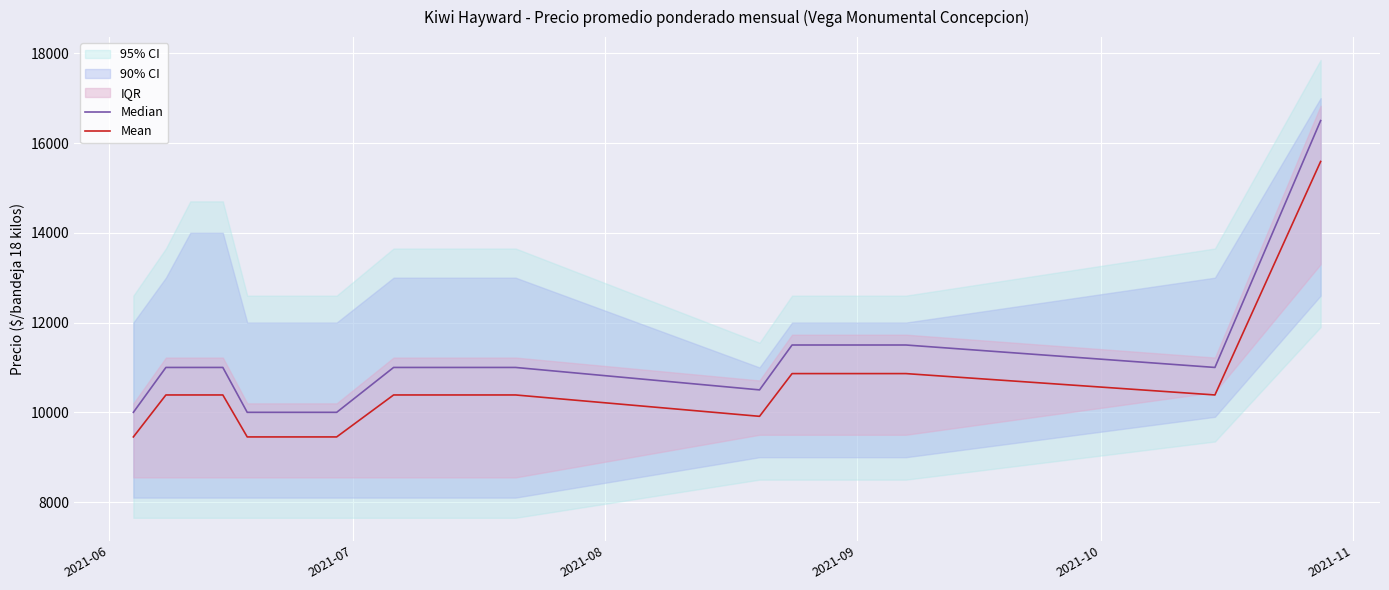

What is the sum of all Median values?

167000